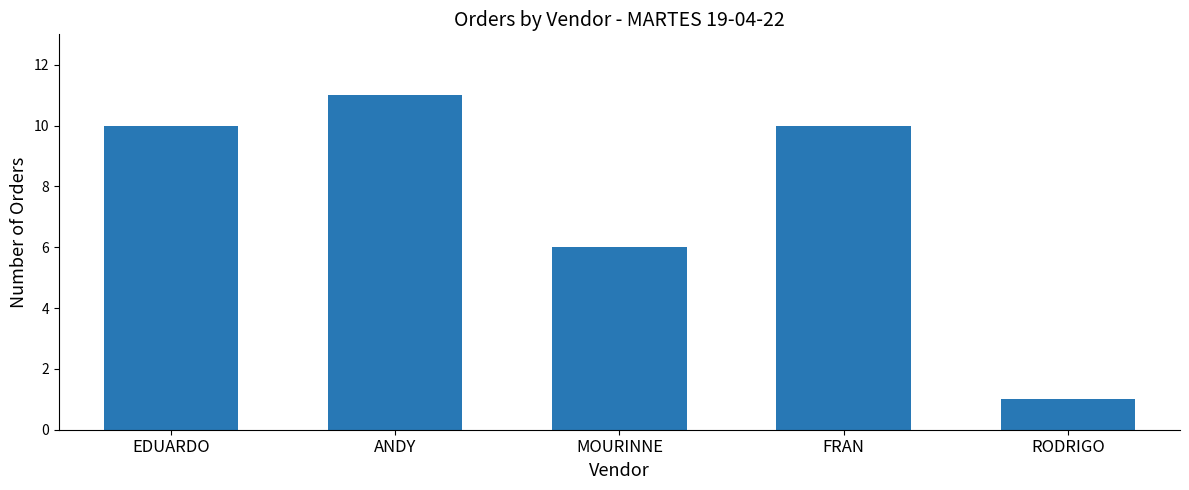

At which label is the value closest to 6?

MOURINNE